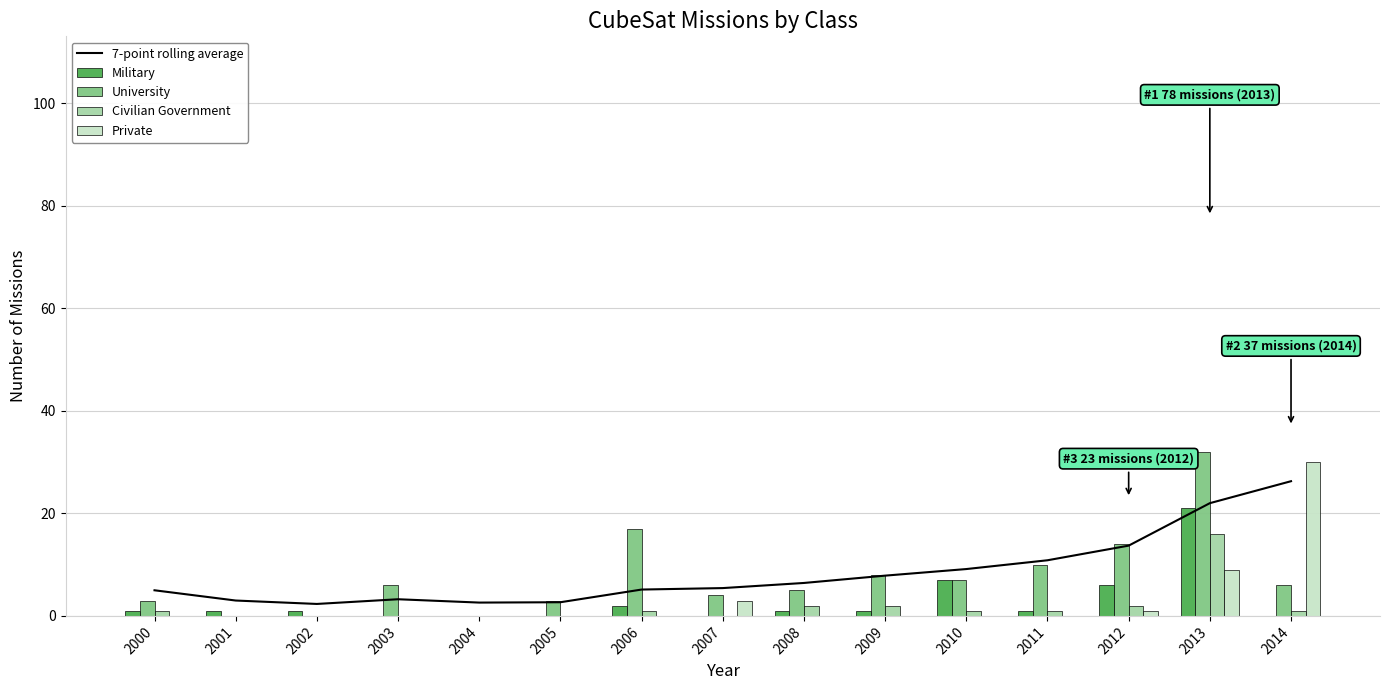

What are all the series names shown in the legend?

7-point rolling average, Military, University, Civilian Government, Private